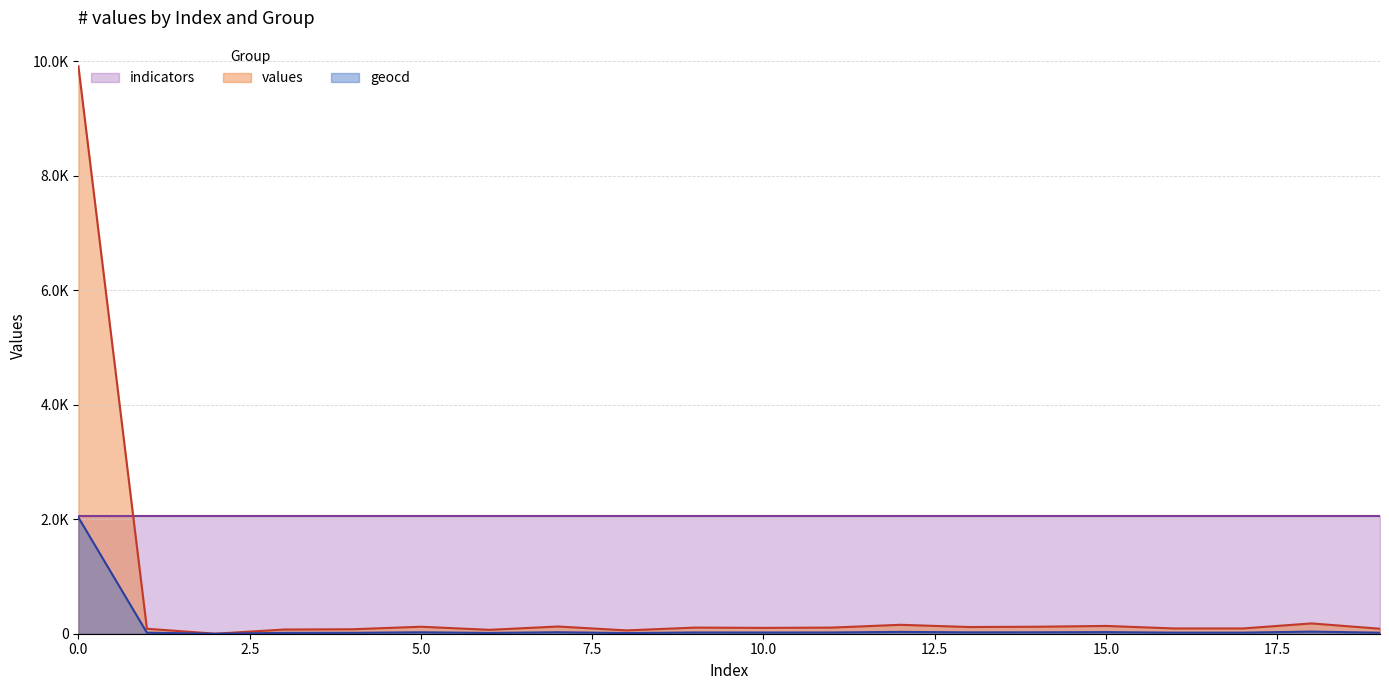

What are all the series names shown in the legend?

indicators, values, geocd